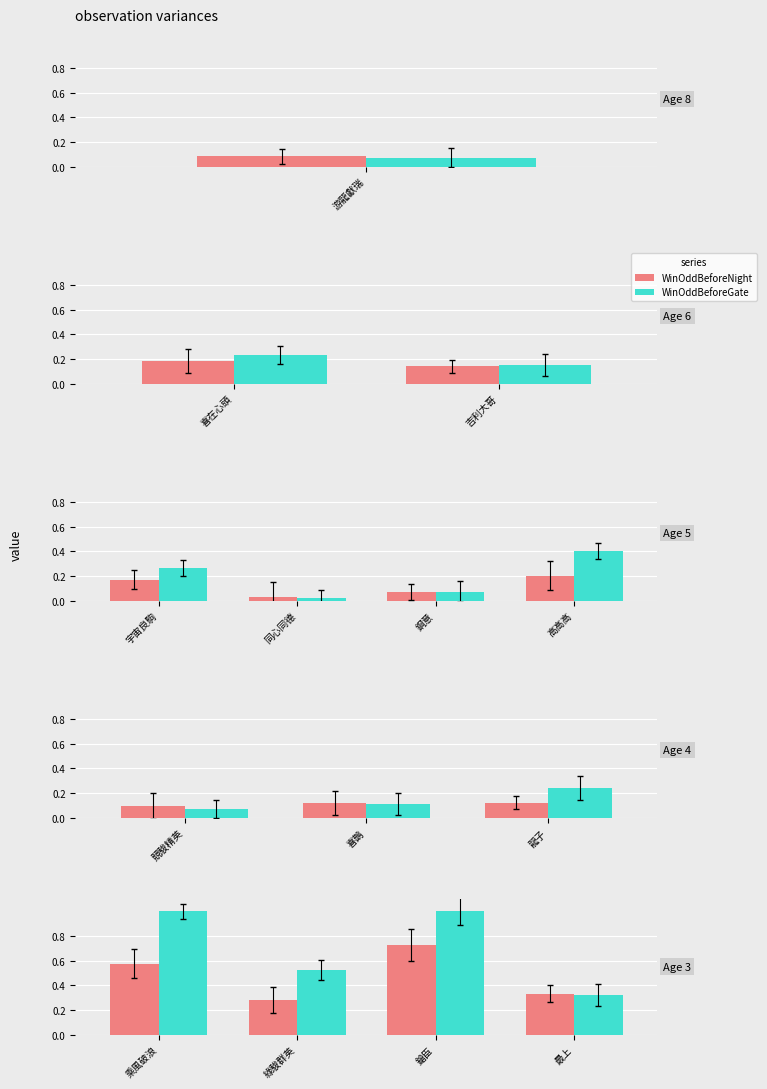

What is the label of the 4th bar from the left?

最上